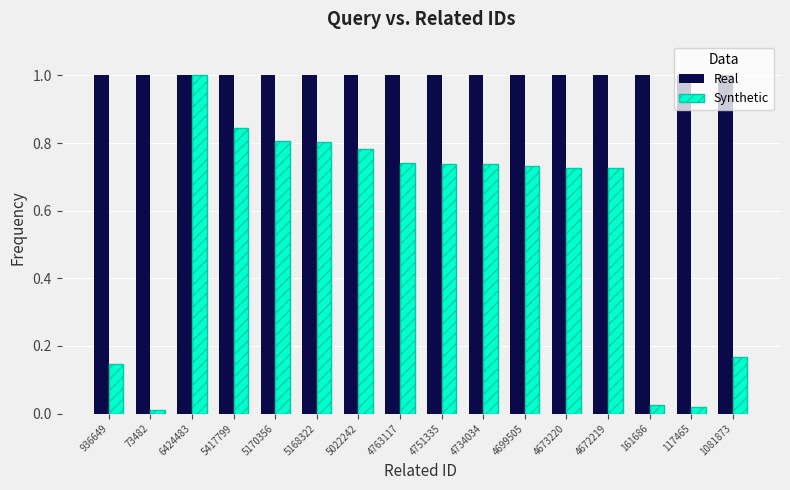

Between 4673220 and 1081873, which series saw the biggest shift?

Synthetic